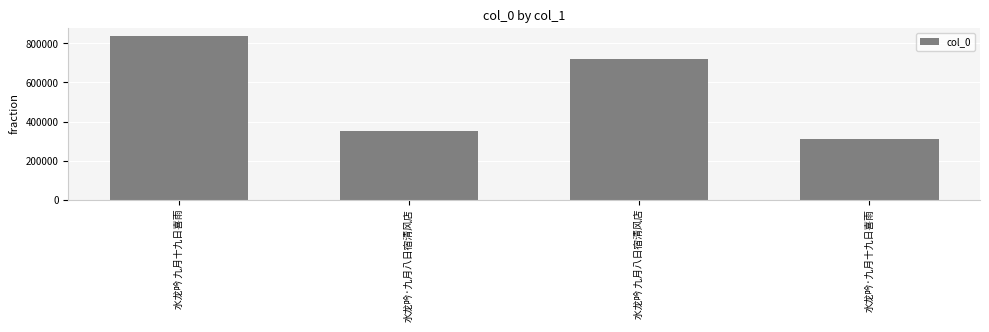

What position from the left is 水龙吟 九月八日宿清风店?

3